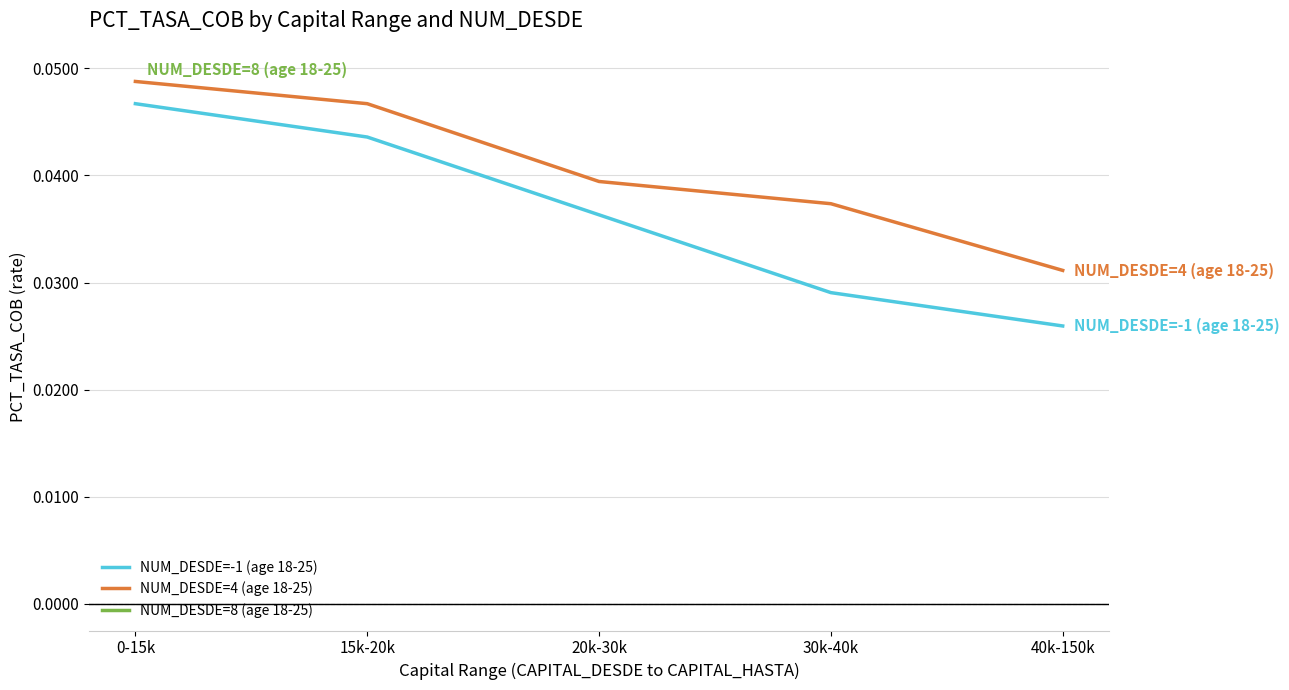

At how many categories does at least one series exceed 0?

5